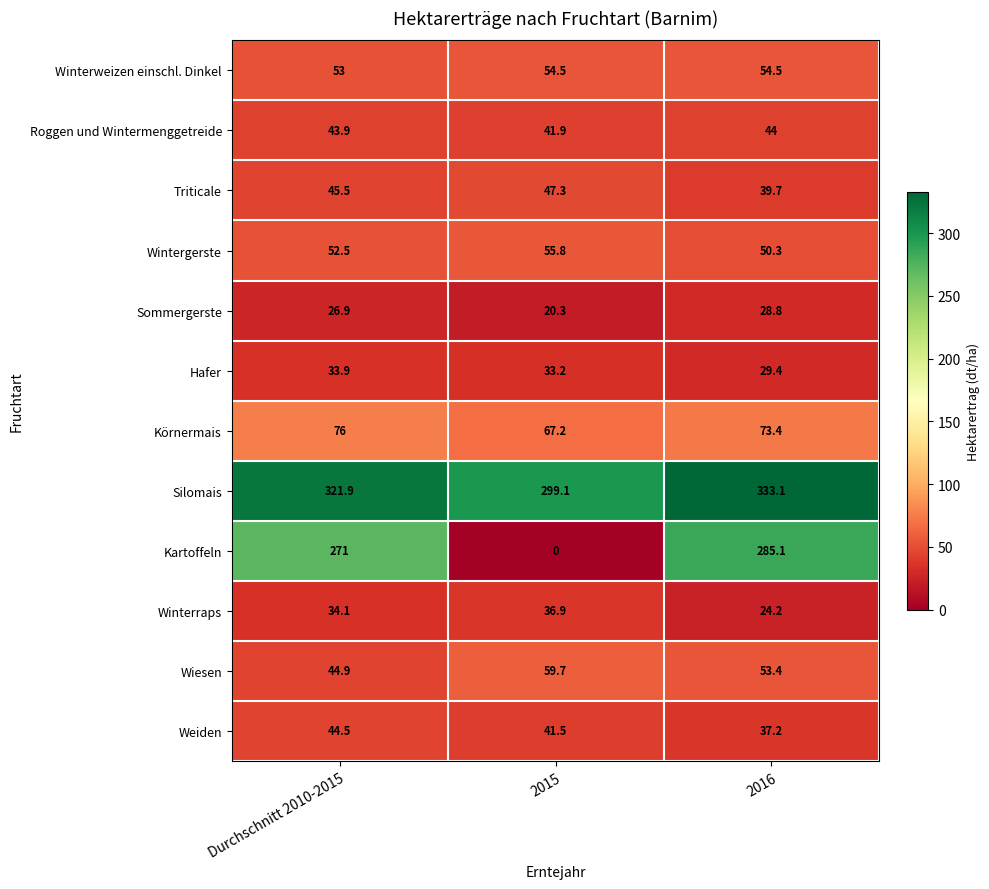

What is the total value across all series at 2016?

1053.1